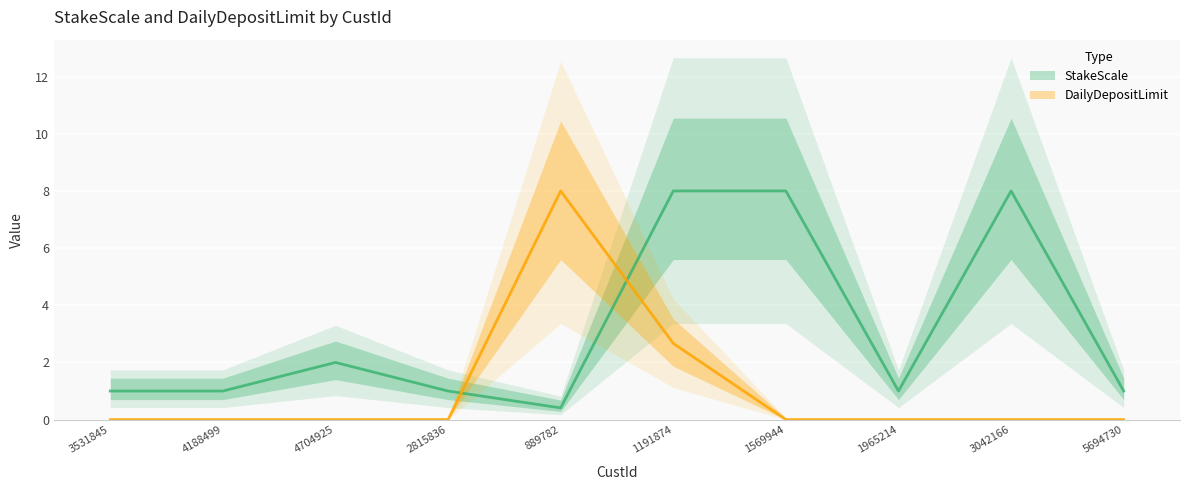

What is the sum of the DailyDepositLimit values at 1191874 and 3042166?

2.7